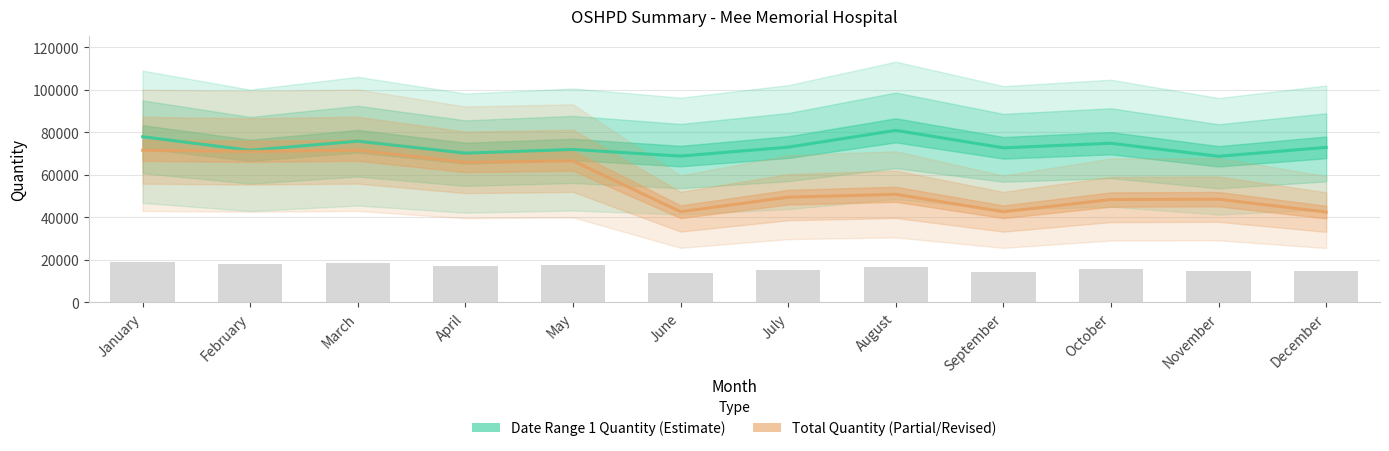

At how many categories does at least one series exceed 58682?

12